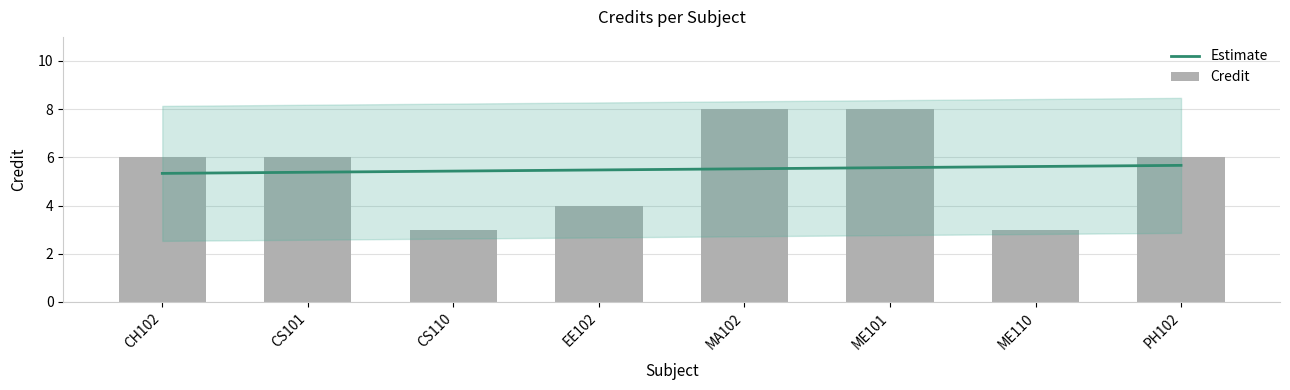

Where is the data nearest to the value 5?

CH102